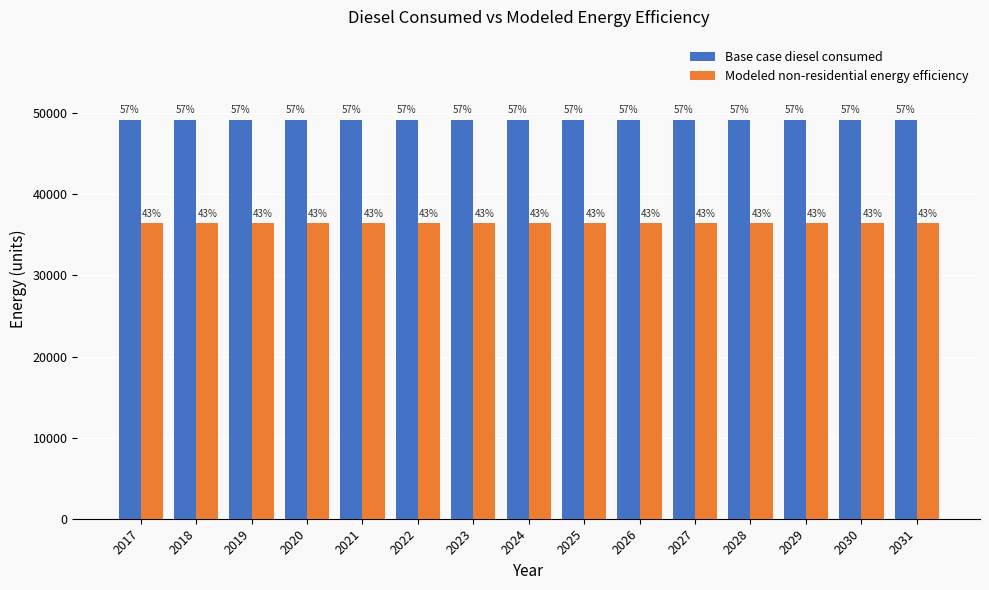

What is the minimum value shown in the chart?

36431.7